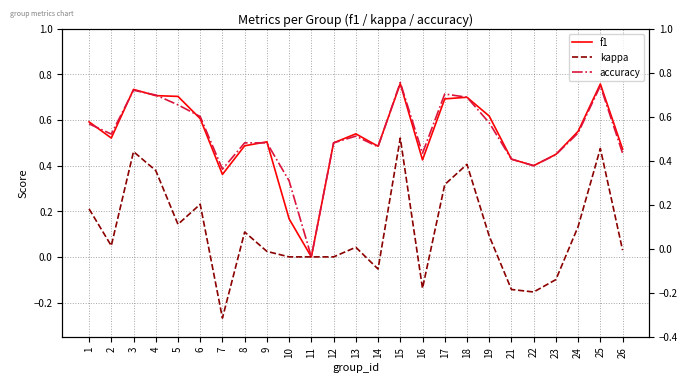

At which category is the sum across all series the highest?

15